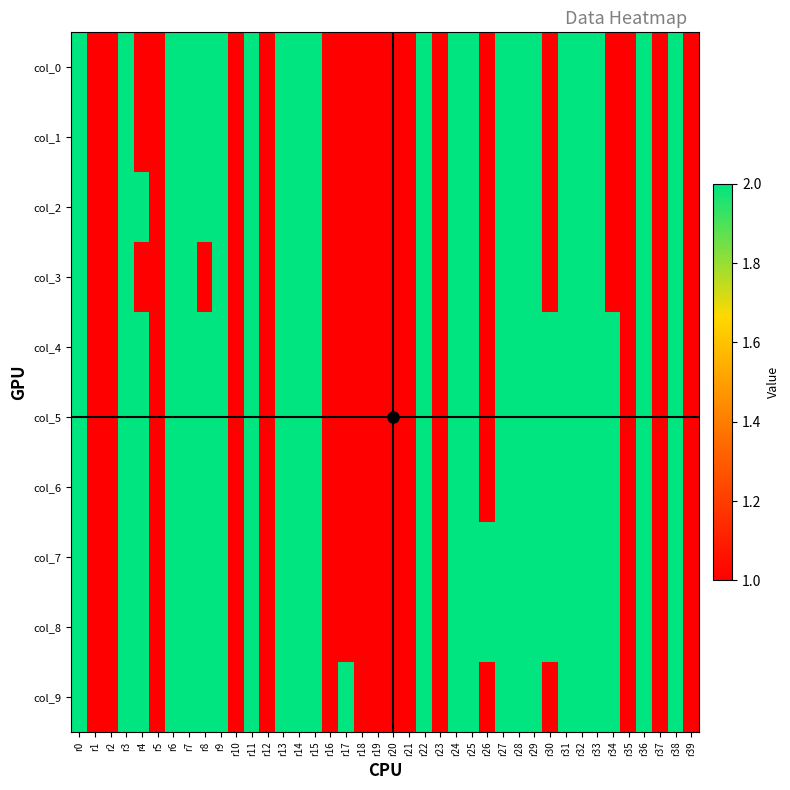

Reading left to right, list all the values displayed in this chart.

col_0: r0=2	r1=1	r2=1	r3=2	r4=1	r5=1	r6=2	r7=2	r8=2	r9=2	r10=1	r11=2	r12=1	r13=2	r14=2	r15=2	r16=1	r17=1	r18=1	r19=1	r20=1	r21=1	r22=2	r23=1	r24=2	r25=2	r26=1	r27=2	r28=2	r29=2	r30=1	r31=2	r32=2	r33=2	r34=1	r35=1	r36=2	r37=1	r38=2	r39=1
col_1: r0=2	r1=1	r2=1	r3=2	r4=1	r5=1	r6=2	r7=2	r8=2	r9=2	r10=1	r11=2	r12=1	r13=2	r14=2	r15=2	r16=1	r17=1	r18=1	r19=1	r20=1	r21=1	r22=2	r23=1	r24=2	r25=2	r26=1	r27=2	r28=2	r29=2	r30=1	r31=2	r32=2	r33=2	r34=1	r35=1	r36=2	r37=1	r38=2	r39=1
col_2: r0=2	r1=1	r2=1	r3=2	r4=2	r5=1	r6=2	r7=2	r8=2	r9=2	r10=1	r11=2	r12=1	r13=2	r14=2	r15=2	r16=1	r17=1	r18=1	r19=1	r20=1	r21=1	r22=2	r23=1	r24=2	r25=2	r26=1	r27=2	r28=2	r29=2	r30=1	r31=2	r32=2	r33=2	r34=1	r35=1	r36=2	r37=1	r38=2	r39=1
col_3: r0=2	r1=1	r2=1	r3=2	r4=1	r5=1	r6=2	r7=2	r8=1	r9=2	r10=1	r11=2	r12=1	r13=2	r14=2	r15=2	r16=1	r17=1	r18=1	r19=1	r20=1	r21=1	r22=2	r23=1	r24=2	r25=2	r26=1	r27=2	r28=2	r29=2	r30=1	r31=2	r32=2	r33=2	r34=1	r35=1	r36=2	r37=1	r38=2	r39=1
col_4: r0=2	r1=1	r2=1	r3=2	r4=2	r5=1	r6=2	r7=2	r8=2	r9=2	r10=1	r11=2	r12=1	r13=2	r14=2	r15=2	r16=1	r17=1	r18=1	r19=1	r20=1	r21=1	r22=2	r23=1	r24=2	r25=2	r26=1	r27=2	r28=2	r29=2	r30=2	r31=2	r32=2	r33=2	r34=2	r35=1	r36=2	r37=1	r38=2	r39=1
col_5: r0=2	r1=1	r2=1	r3=2	r4=2	r5=1	r6=2	r7=2	r8=2	r9=2	r10=1	r11=2	r12=1	r13=2	r14=2	r15=2	r16=1	r17=1	r18=1	r19=1	r20=1	r21=1	r22=2	r23=1	r24=2	r25=2	r26=1	r27=2	r28=2	r29=2	r30=2	r31=2	r32=2	r33=2	r34=2	r35=1	r36=2	r37=1	r38=2	r39=1
col_6: r0=2	r1=1	r2=1	r3=2	r4=2	r5=1	r6=2	r7=2	r8=2	r9=2	r10=1	r11=2	r12=1	r13=2	r14=2	r15=2	r16=1	r17=1	r18=1	r19=1	r20=1	r21=1	r22=2	r23=1	r24=2	r25=2	r26=1	r27=2	r28=2	r29=2	r30=2	r31=2	r32=2	r33=2	r34=2	r35=1	r36=2	r37=1	r38=2	r39=1
col_7: r0=2	r1=1	r2=1	r3=2	r4=2	r5=1	r6=2	r7=2	r8=2	r9=2	r10=1	r11=2	r12=1	r13=2	r14=2	r15=2	r16=1	r17=1	r18=1	r19=1	r20=1	r21=1	r22=2	r23=1	r24=2	r25=2	r26=2	r27=2	r28=2	r29=2	r30=2	r31=2	r32=2	r33=2	r34=2	r35=1	r36=2	r37=1	r38=2	r39=1
col_8: r0=2	r1=1	r2=1	r3=2	r4=2	r5=1	r6=2	r7=2	r8=2	r9=2	r10=1	r11=2	r12=1	r13=2	r14=2	r15=2	r16=1	r17=1	r18=1	r19=1	r20=1	r21=1	r22=2	r23=1	r24=2	r25=2	r26=2	r27=2	r28=2	r29=2	r30=2	r31=2	r32=2	r33=2	r34=2	r35=1	r36=2	r37=1	r38=2	r39=1
col_9: r0=2	r1=1	r2=1	r3=2	r4=2	r5=1	r6=2	r7=2	r8=2	r9=2	r10=1	r11=2	r12=1	r13=2	r14=2	r15=2	r16=1	r17=2	r18=1	r19=1	r20=1	r21=1	r22=2	r23=1	r24=2	r25=2	r26=1	r27=2	r28=2	r29=2	r30=1	r31=2	r32=2	r33=2	r34=2	r35=1	r36=2	r37=1	r38=2	r39=1